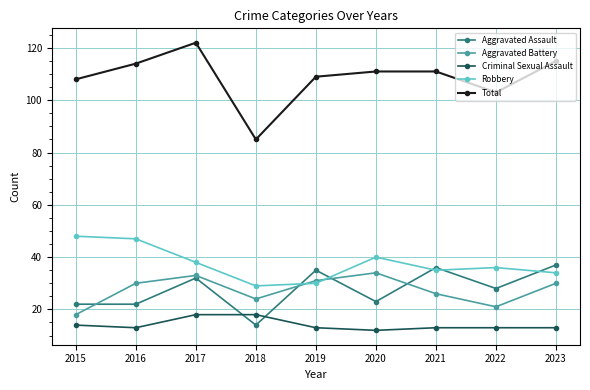

Rank the series by their maximum value, from lowest to highest.

Criminal Sexual Assault, Aggravated Battery, Aggravated Assault, Robbery, Total